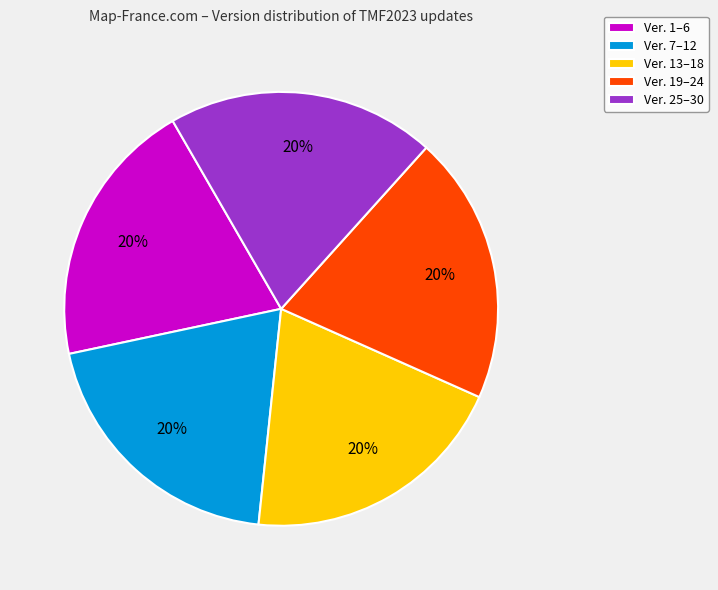

Does Ver. 19–24 represent more than half of the total?

No